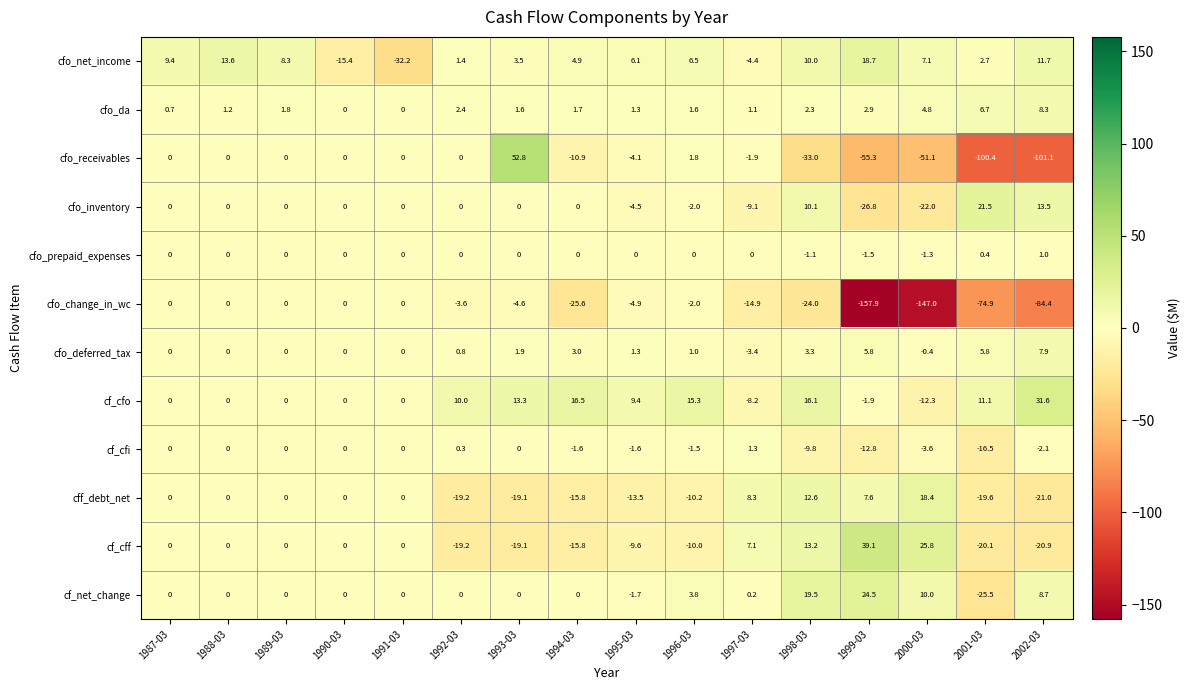

Is the value of cfo_da at 1989-03 greater than the value of cf_cfo at 2002-03?

No